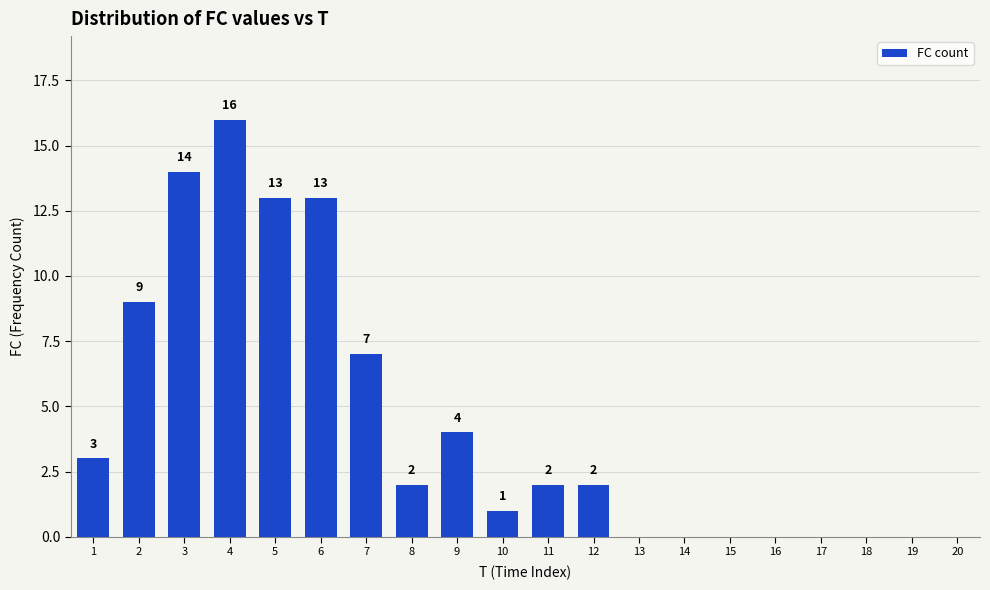

Reading left to right, what are all the values shown in this chart?

1=3	2=9	3=14	4=16	5=13	6=13	7=7	8=2	9=4	10=1	11=2	12=2	13=0	14=0	15=0	16=0	17=0	18=0	19=0	20=0